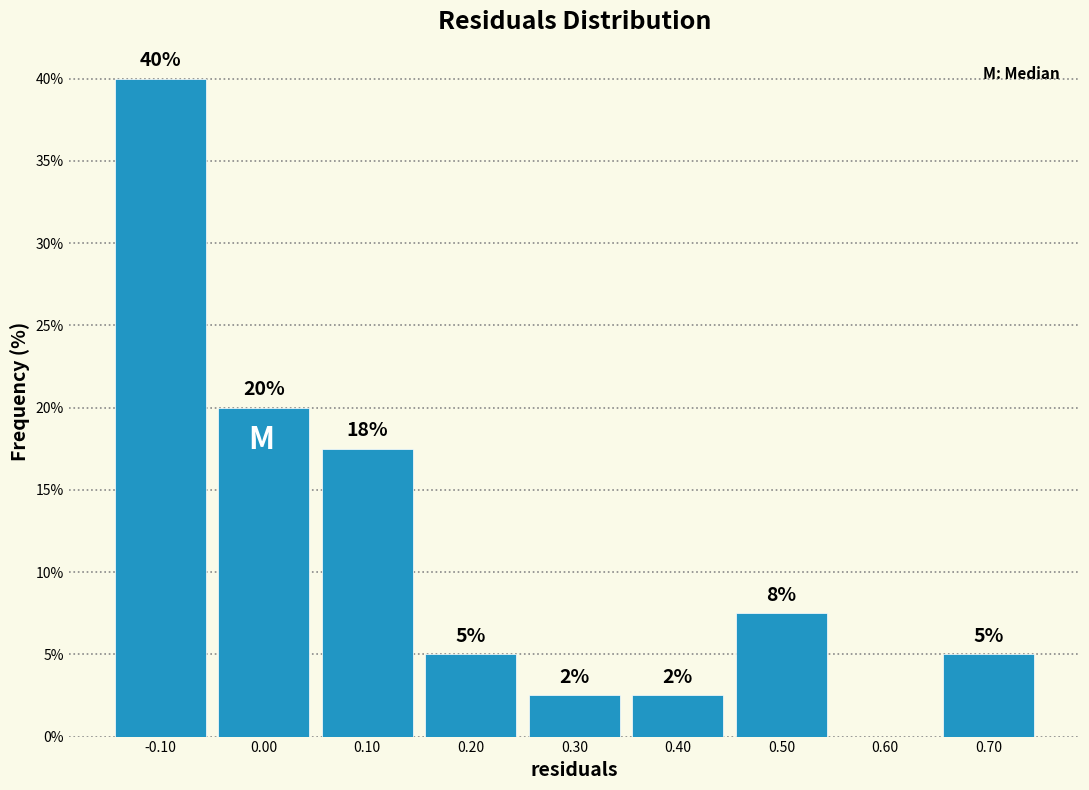

Which range on the x-axis has the tallest bar?

-0.15 to -0.05